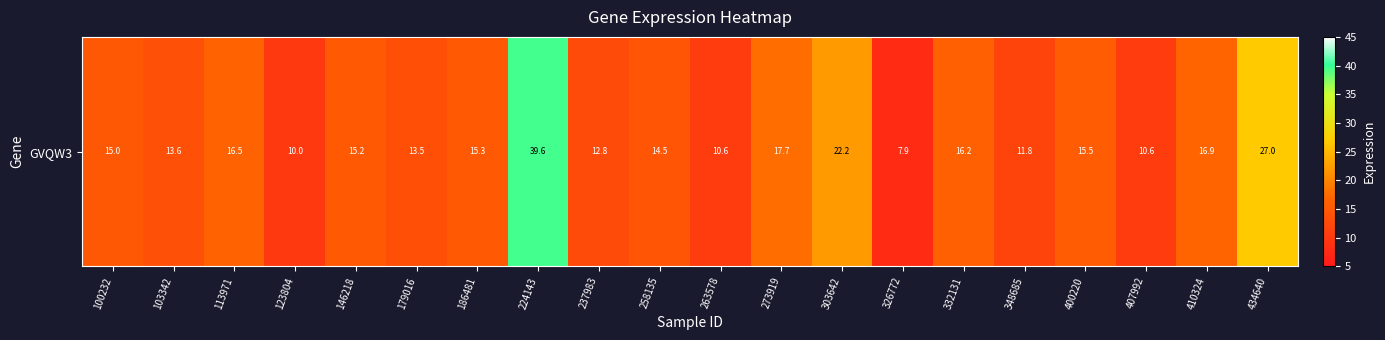

What is the approximate value at 179016?

13.5